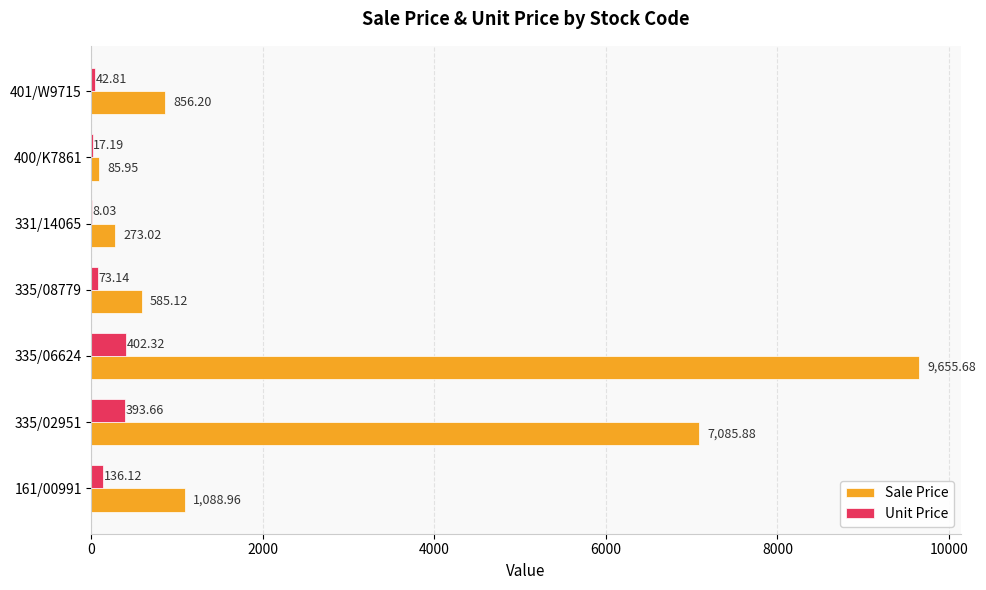

Which series changed the most between 331/14065 and 401/W9715?

Sale Price